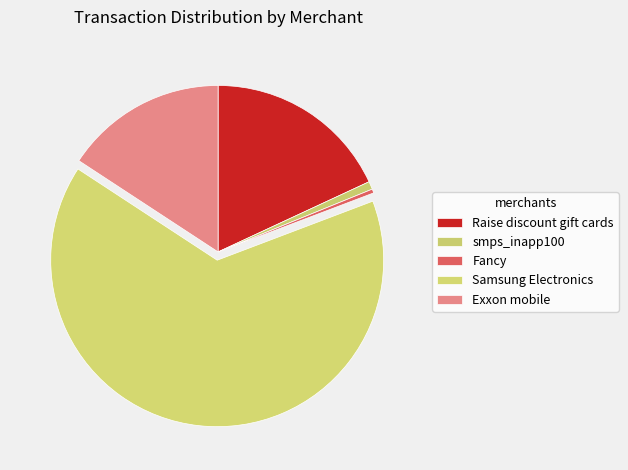

How many slices are in this pie chart?

5